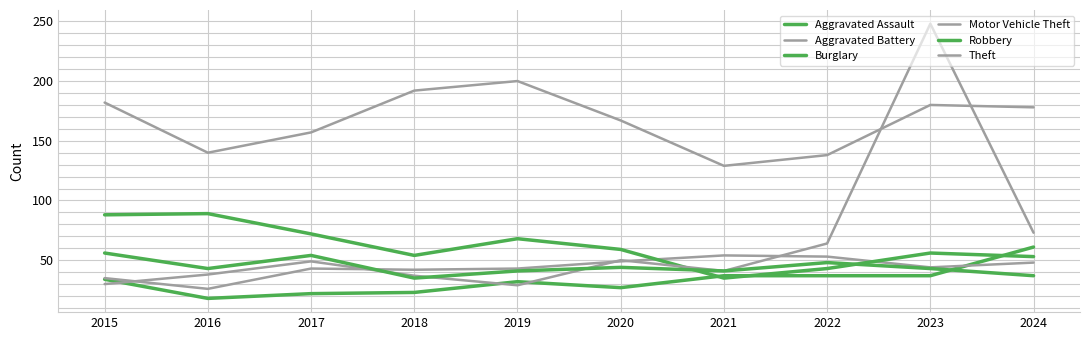

At which category does Robbery reach its first local valley?

2016